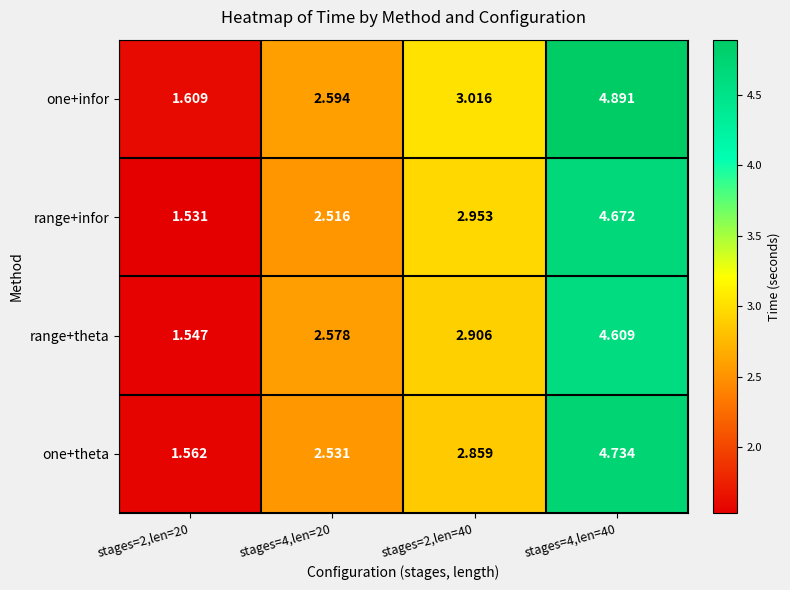

At how many categories does at least one series exceed 1?

4